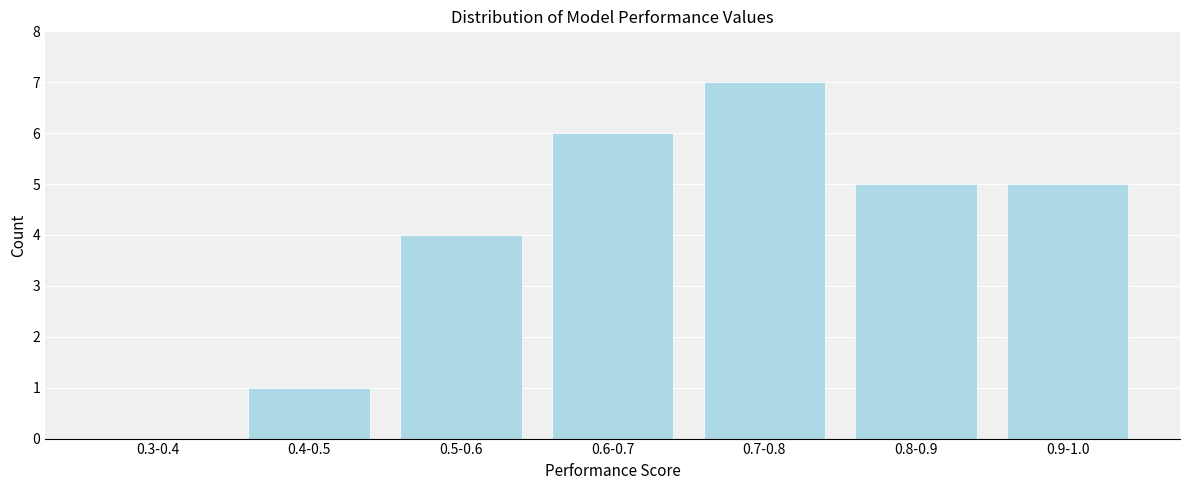

Reading right to left, extract all data points from this chart.

0.9-1.0=5	0.8-0.9=5	0.7-0.8=7	0.6-0.7=6	0.5-0.6=4	0.4-0.5=1	0.3-0.4=0